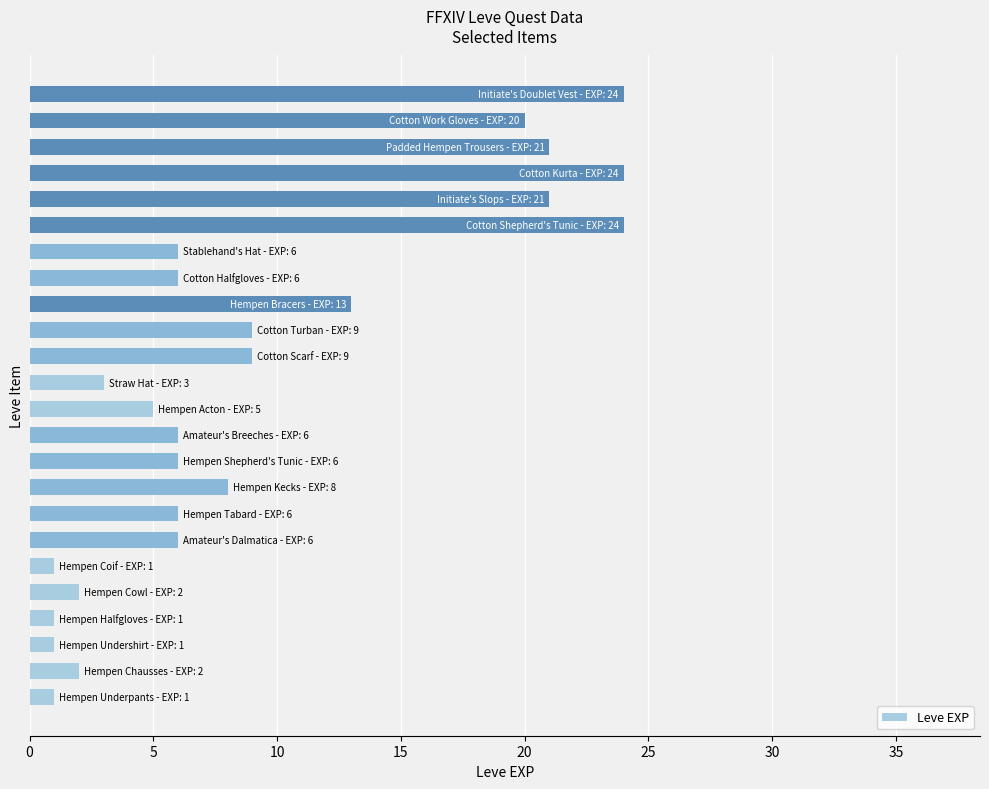

What is the difference between the maximum and second lowest values?

23